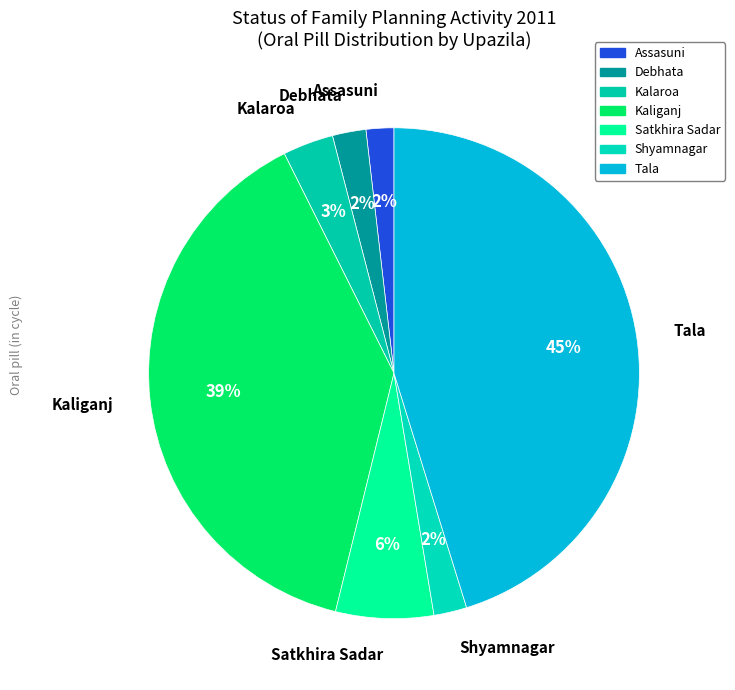

Count the number of slices in the pie.

7